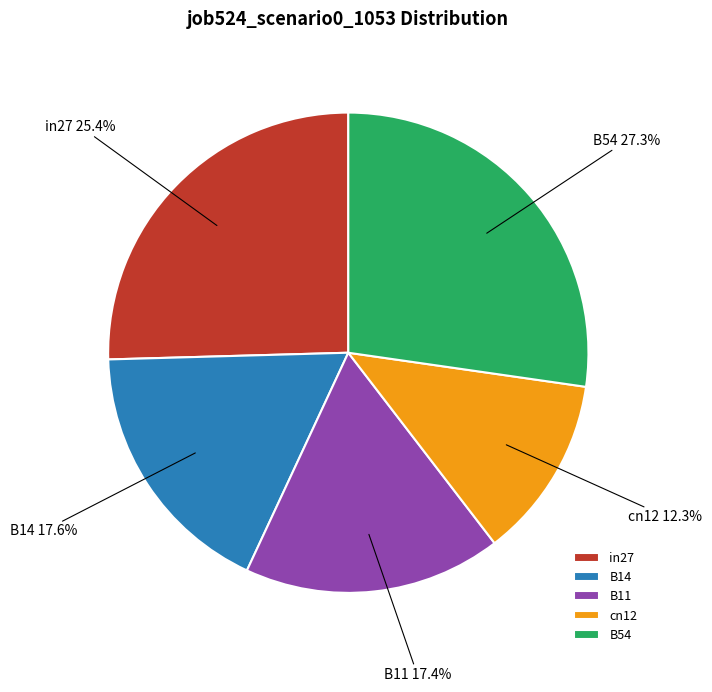

What is the total percentage of B11 and cn12?

29.7%